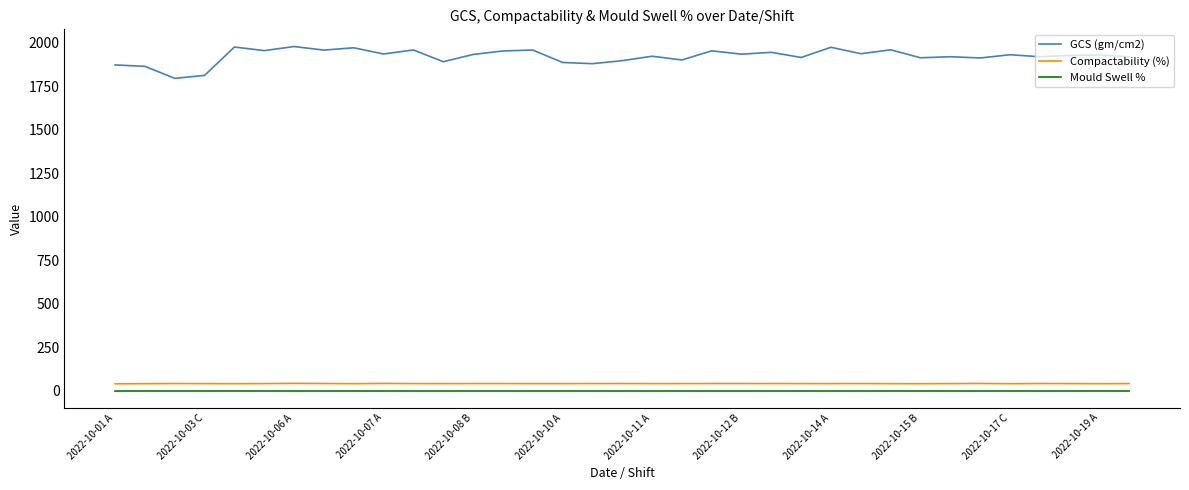

Which series has the widest spread of values?

GCS (gm/cm2)